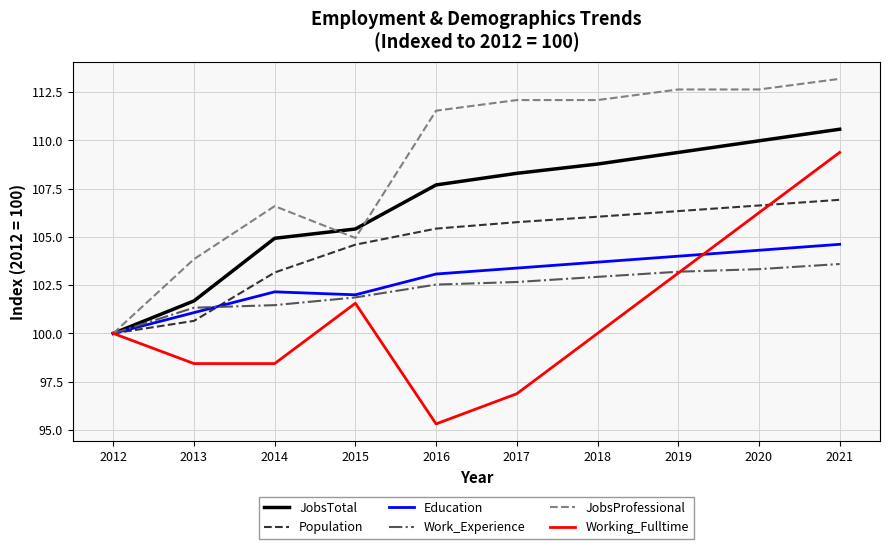

Which series has the largest total across all categories?

JobsProfessional